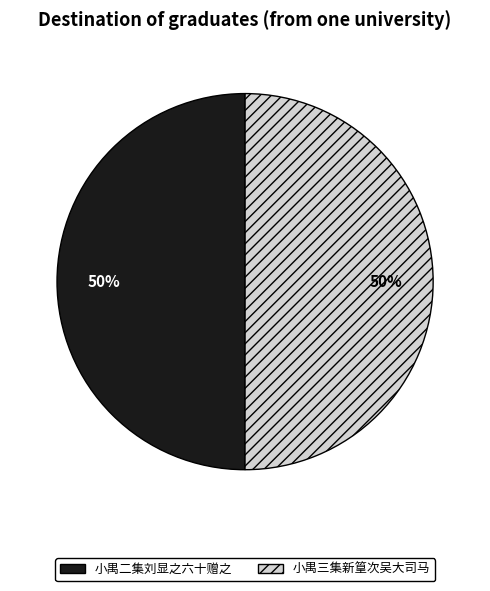

Is the sum of 小禺二集刘显之六十赠之 and 小禺三集新篁次吴大司马 greater than half?

Yes